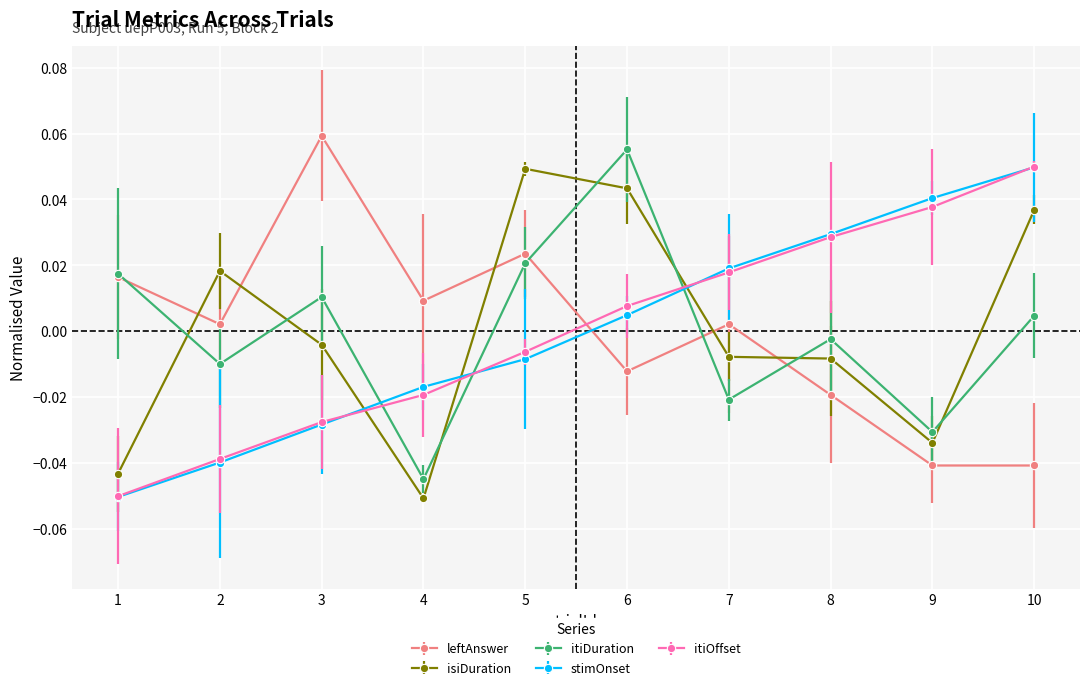

How many intersections are there between isiDuration and itiOffset?

3